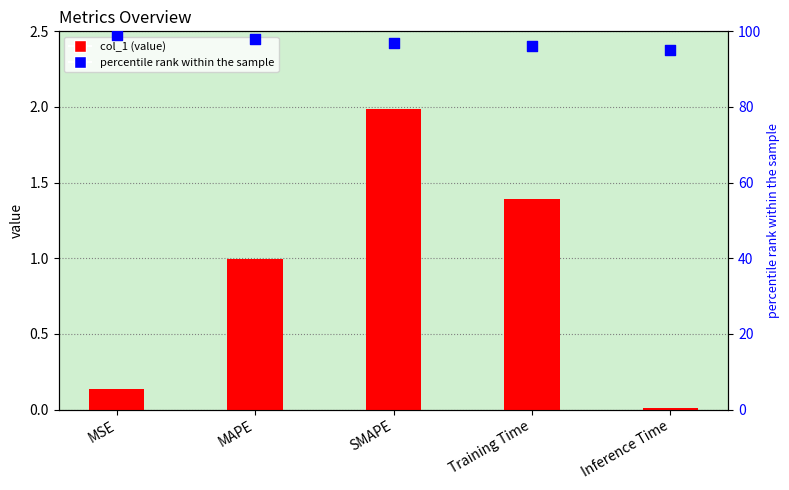

Which series has the largest Y range (max minus min)?

percentile rank within the sample